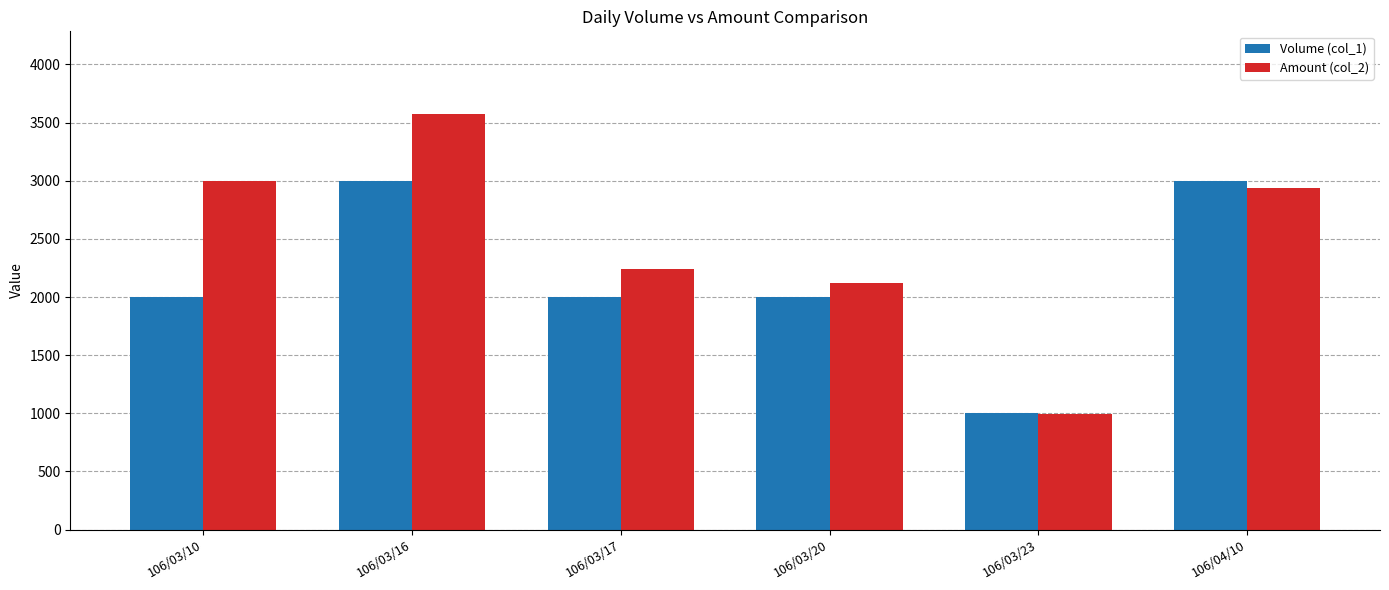

Which label corresponds to the smallest value in the chart?

106/03/23